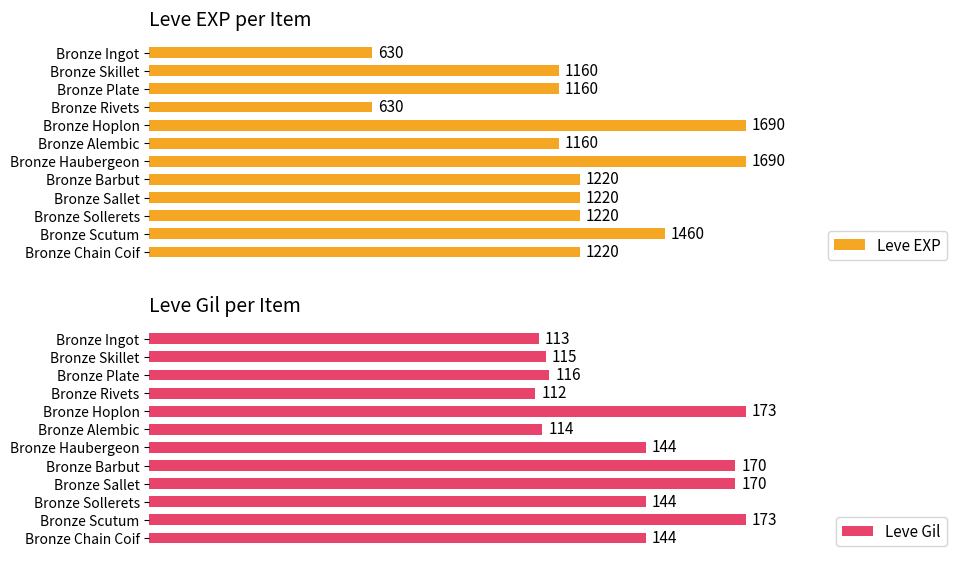

The Leve Gil series shows 1.1 at Bronze Skillet. True or false?

False